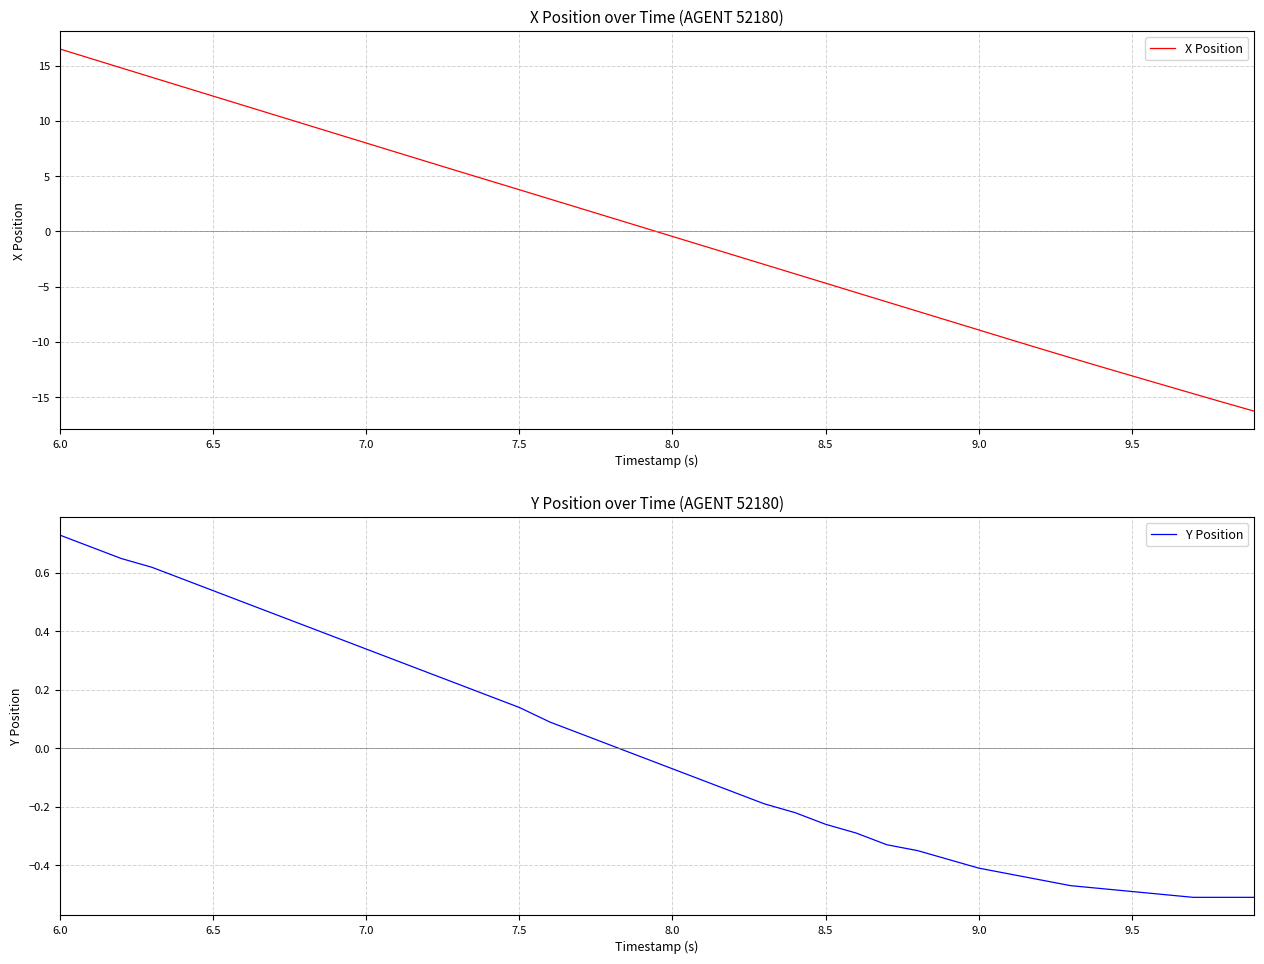

The value of X Position at 8.5 is -7.2. True or false?

False